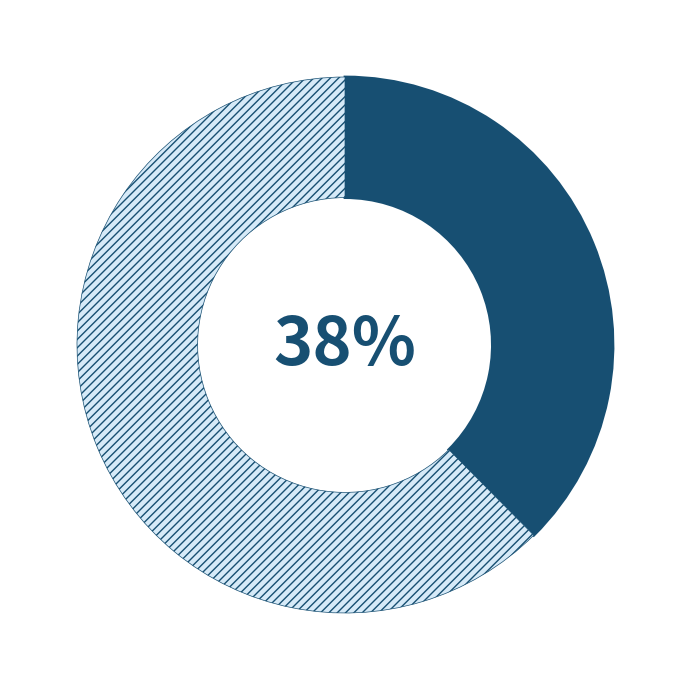

To the nearest percent, what is the average slice percentage?

50%